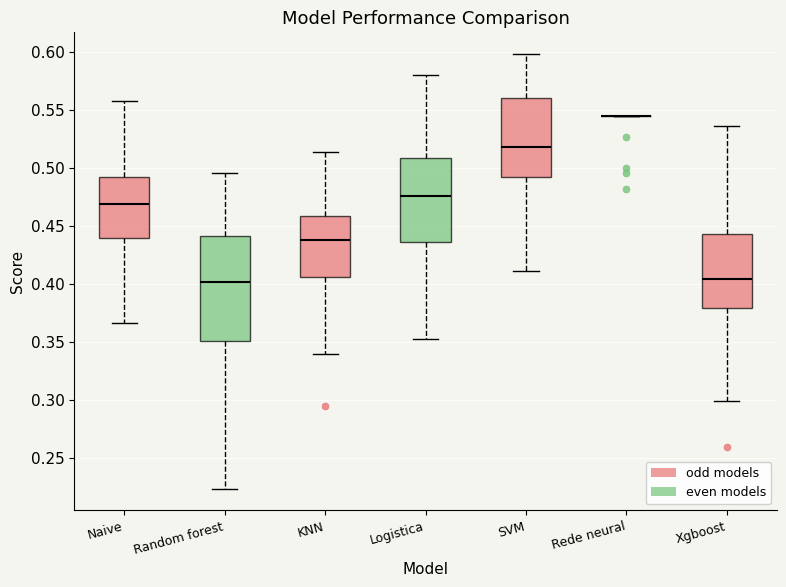

Reading left to right, read every box against the y-axis: the position of its median line, the range the box covers, and the ends of its whiskers. The values are not printed on the chart, so give them approximately, as read against the axis.

Naive: median 0.470, box 0.440 to 0.490, whiskers 0.365 to 0.560
Random forest: median 0.400, box 0.350 to 0.440, whiskers 0.225 to 0.495
KNN: median 0.440, box 0.405 to 0.460, whiskers 0.340 to 0.515
Logistica: median 0.475, box 0.435 to 0.510, whiskers 0.355 to 0.580
SVM: median 0.520, box 0.490 to 0.560, whiskers 0.410 to 0.600
Rede neural: box collapsed to a line at 0.545, whiskers 0.545 to 0.545
Xgboost: median 0.405, box 0.380 to 0.445, whiskers 0.300 to 0.535